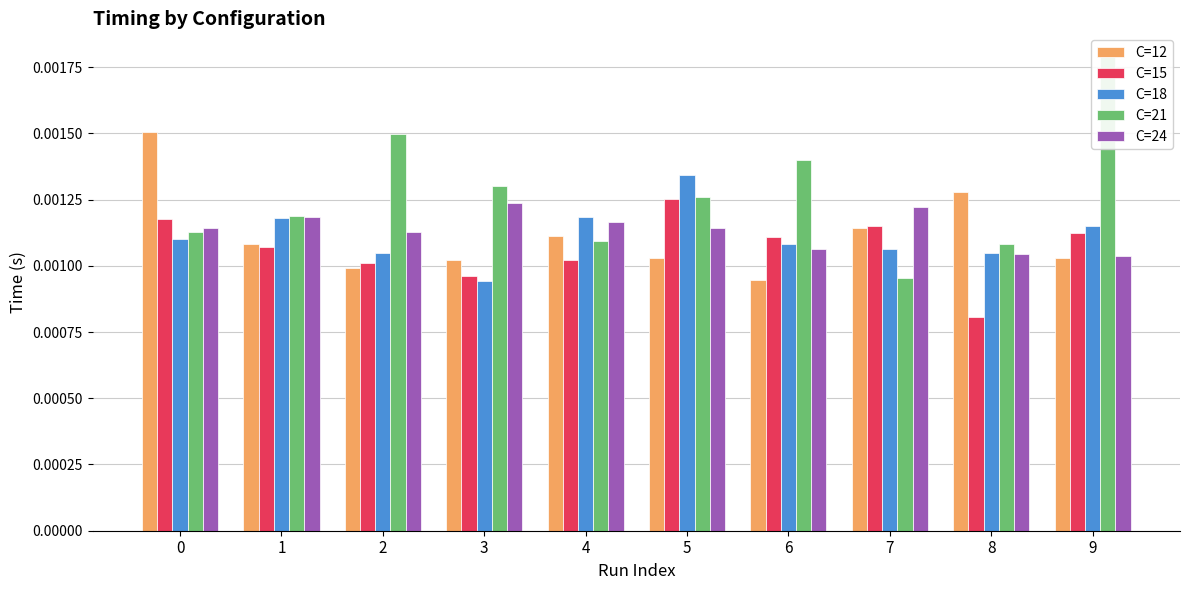

The C=21 series shows 0.0 at 7. True or false?

True